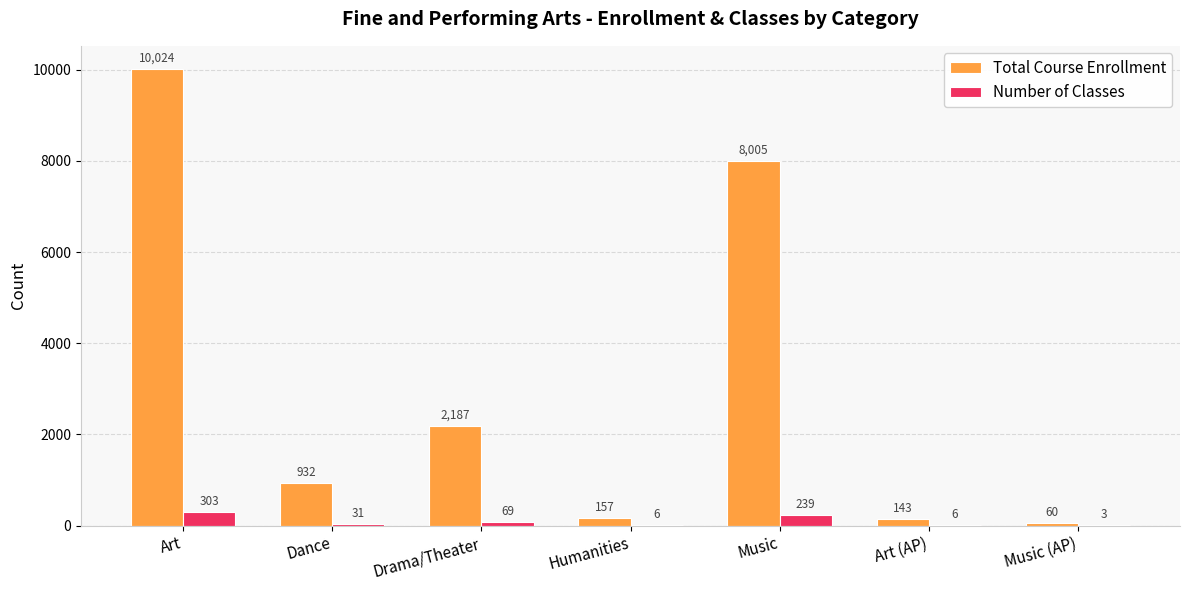

How many distinct data groups are displayed?

2